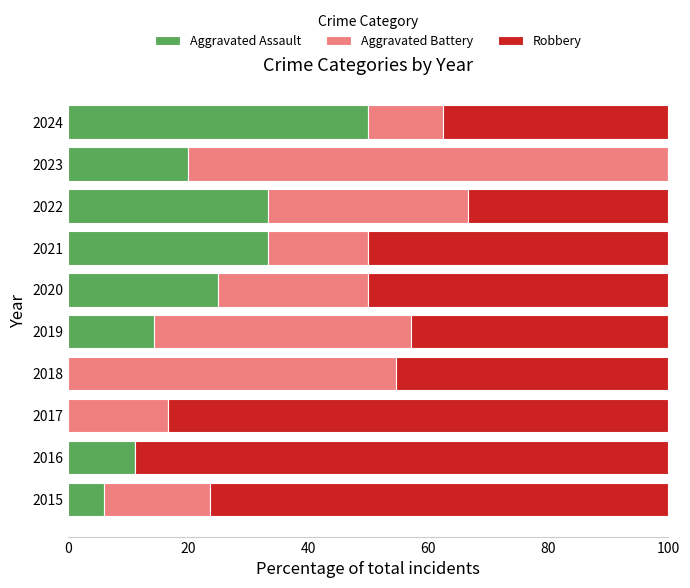

What is the total value across all series at 2018?

100.0